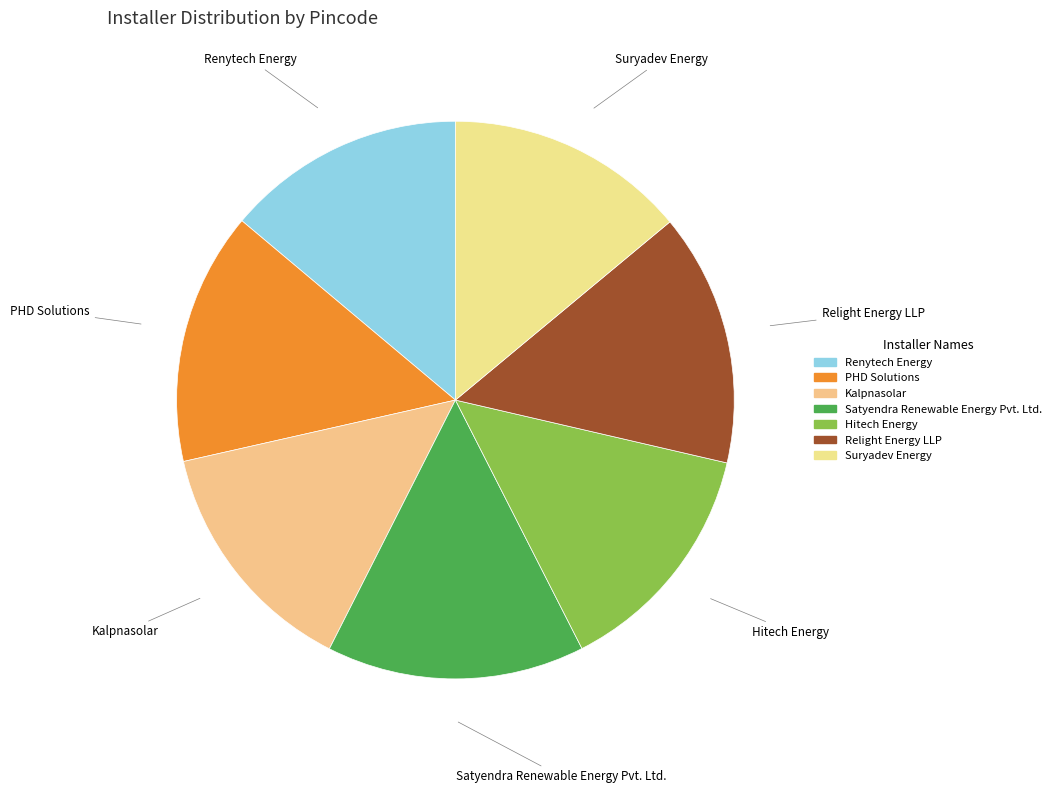

Is it true that Kalpnasolar is 6% of the pie?

False